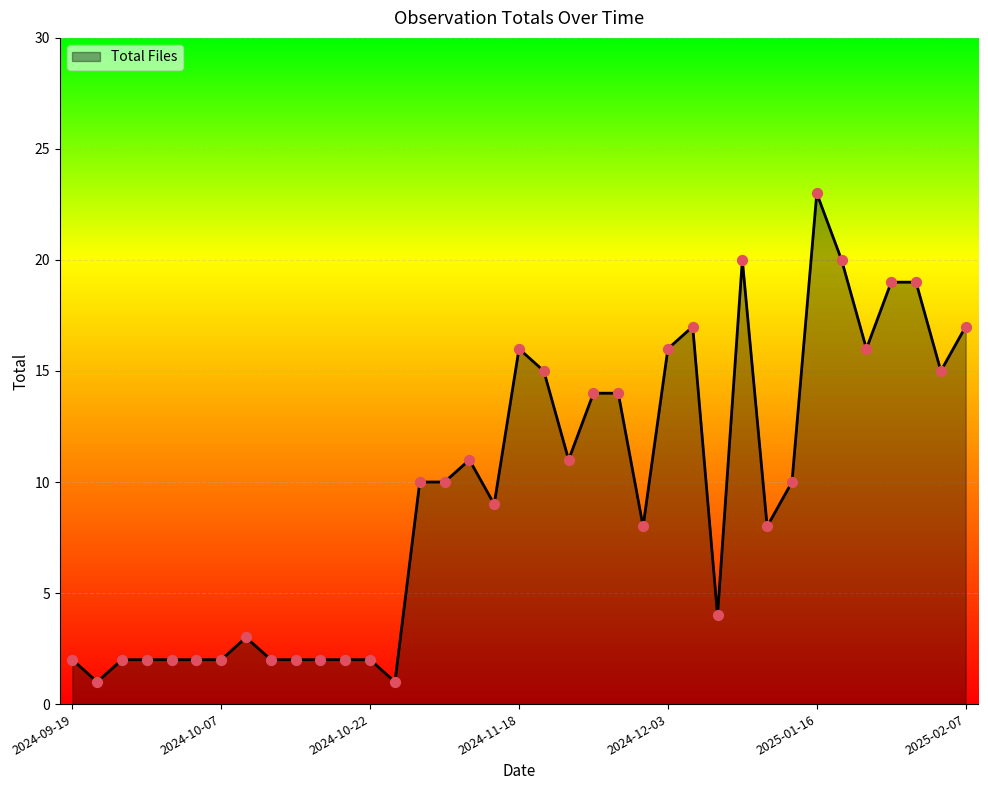

What is the maximum value shown in the chart?

23